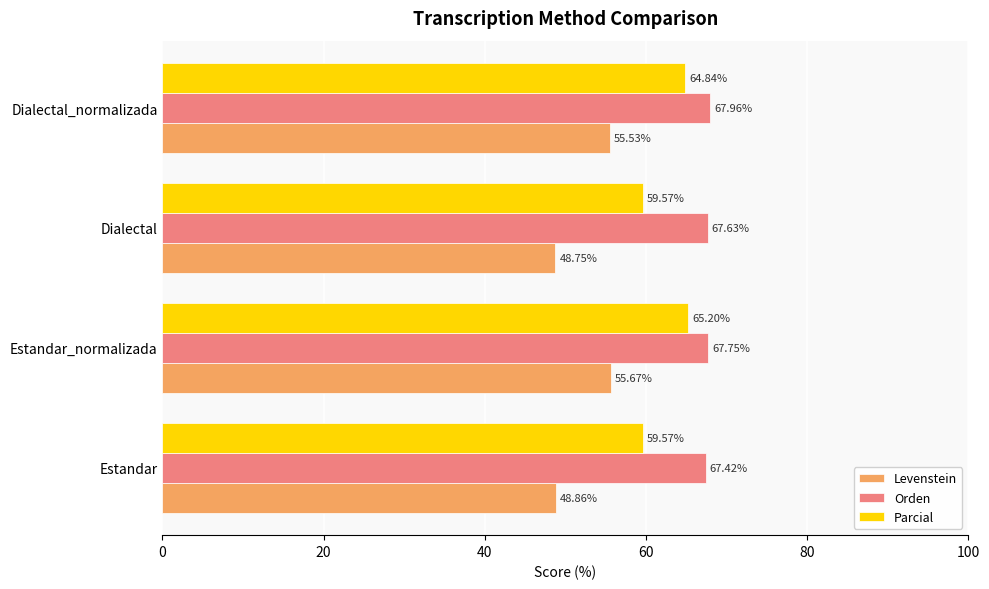

What is the difference between the highest and lowest values at Dialectal?

18.9